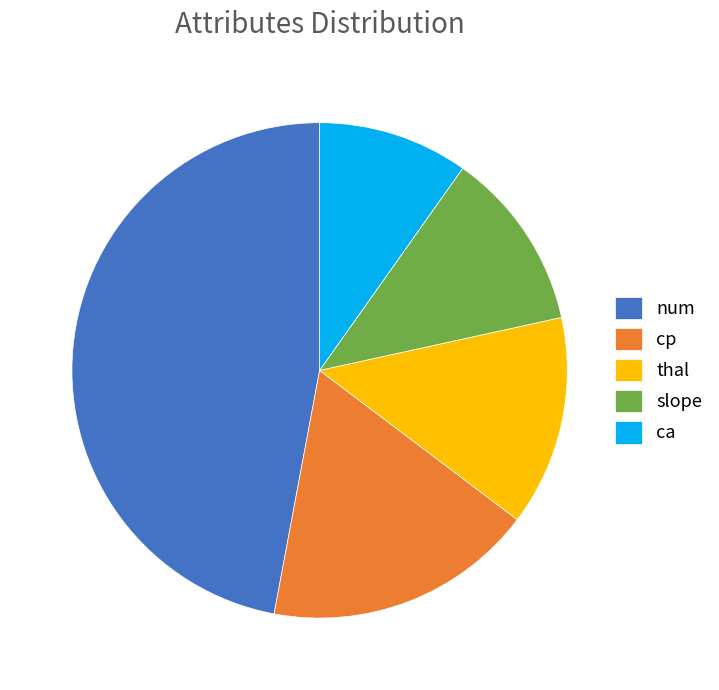

The thal slice represents 6% of the pie. True or false?

False